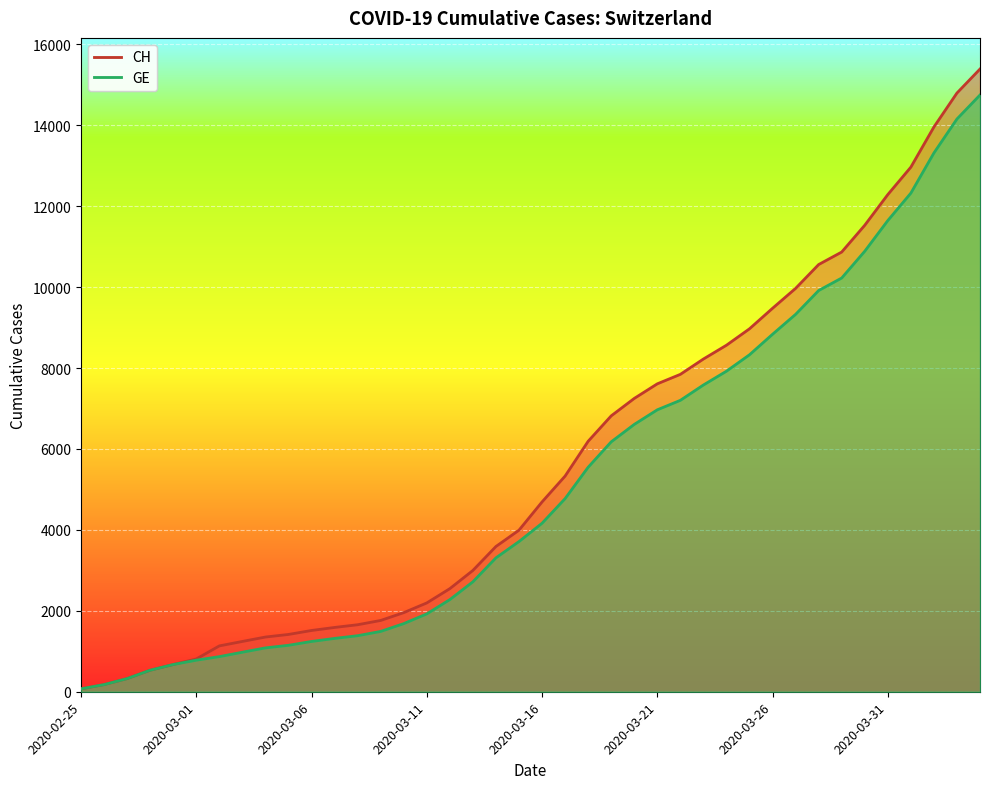

List the labels in order of GE value, largest first.

2020-04-04, 2020-04-03, 2020-04-02, 2020-04-01, 2020-03-31, 2020-03-30, 2020-03-29, 2020-03-28, 2020-03-27, 2020-03-26, 2020-03-25, 2020-03-24, 2020-03-23, 2020-03-22, 2020-03-21, 2020-03-20, 2020-03-19, 2020-03-18, 2020-03-17, 2020-03-16, 2020-03-15, 2020-03-14, 2020-03-13, 2020-03-12, 2020-03-11, 2020-03-10, 2020-03-09, 2020-03-08, 2020-03-07, 2020-03-06, 2020-03-05, 2020-03-04, 2020-03-03, 2020-03-02, 2020-03-01, 2020-02-29, 2020-02-28, 2020-02-27, 2020-02-26, 2020-02-25